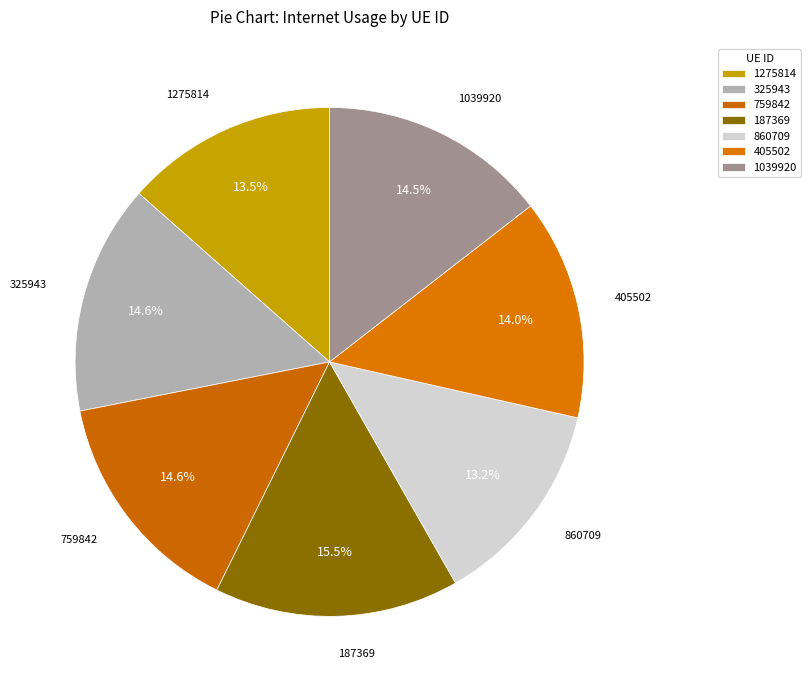

How many segments does this pie chart have?

7